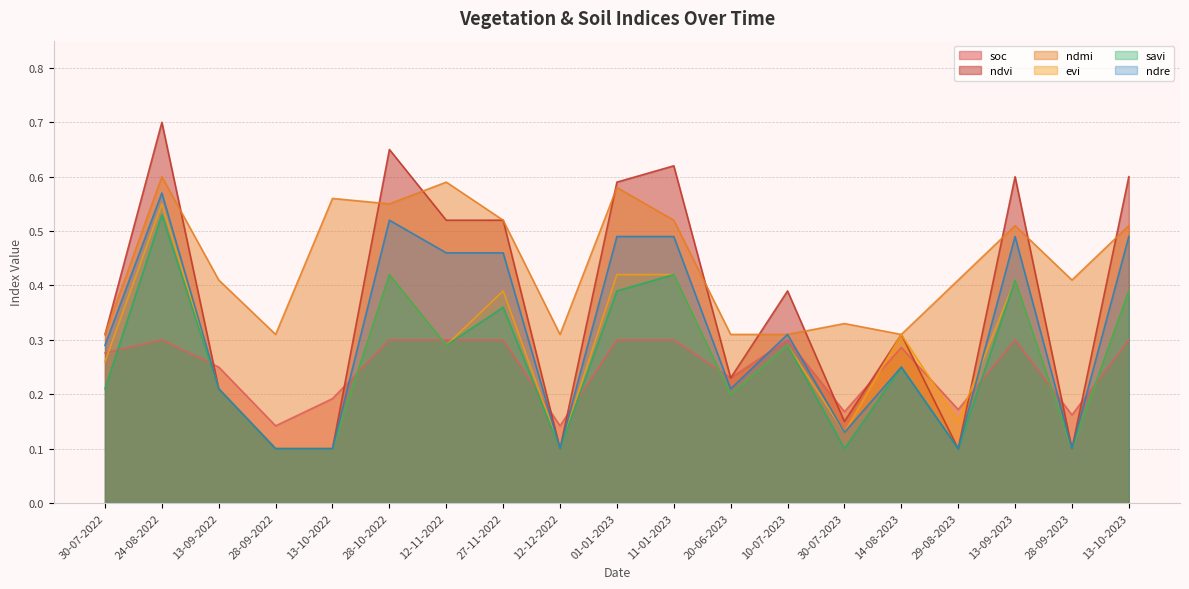

Which series has the largest total across all categories?

ndmi